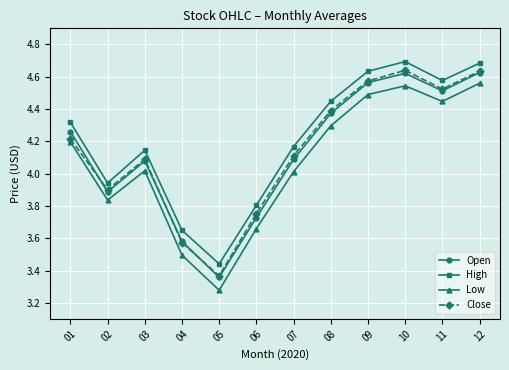

How many distinct data groups are displayed?

4